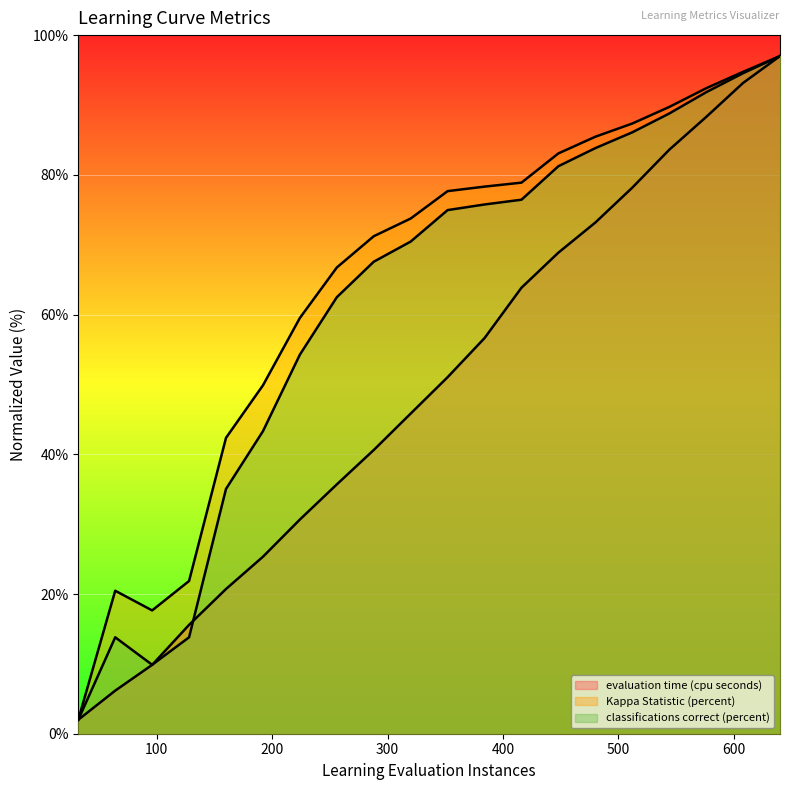

Where do classifications correct (percent) and evaluation time (cpu seconds) first cross each other?

96 and 128